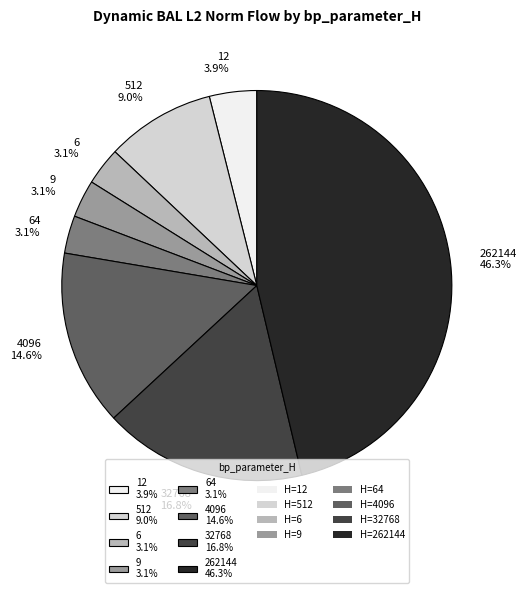

How many segments does this pie chart have?

8